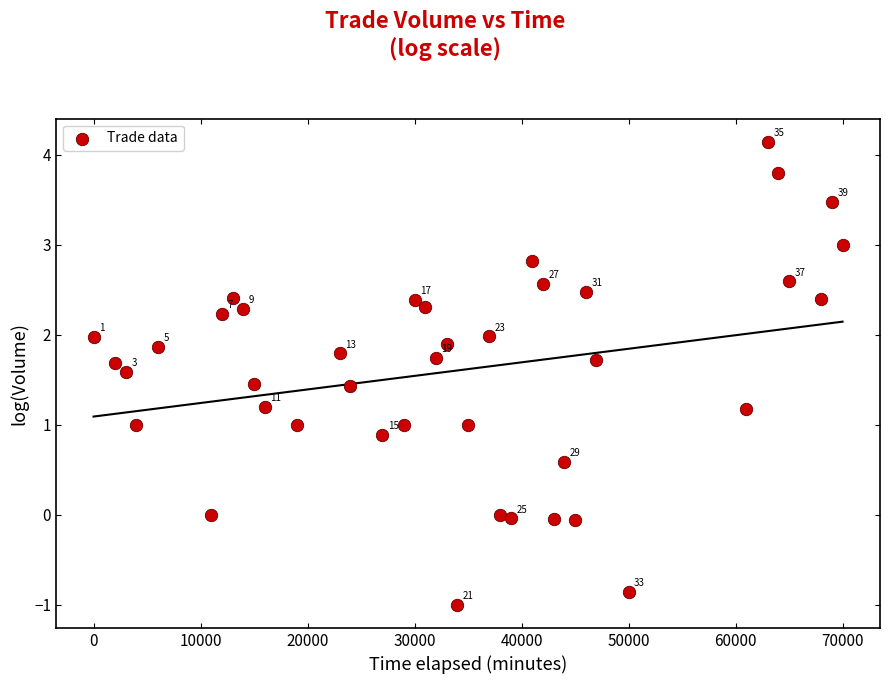

What is the range of Y values (max minus min)?

5.1